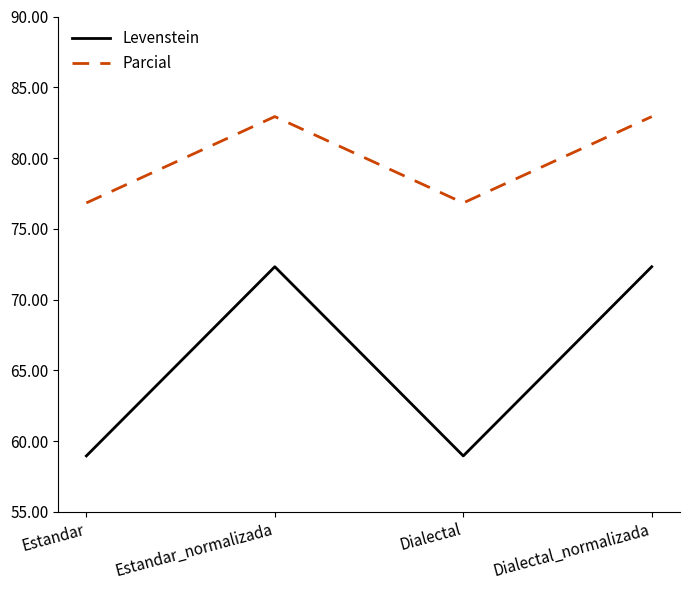

What is the difference between the maximum and minimum values in the Levenstein series?

13.4